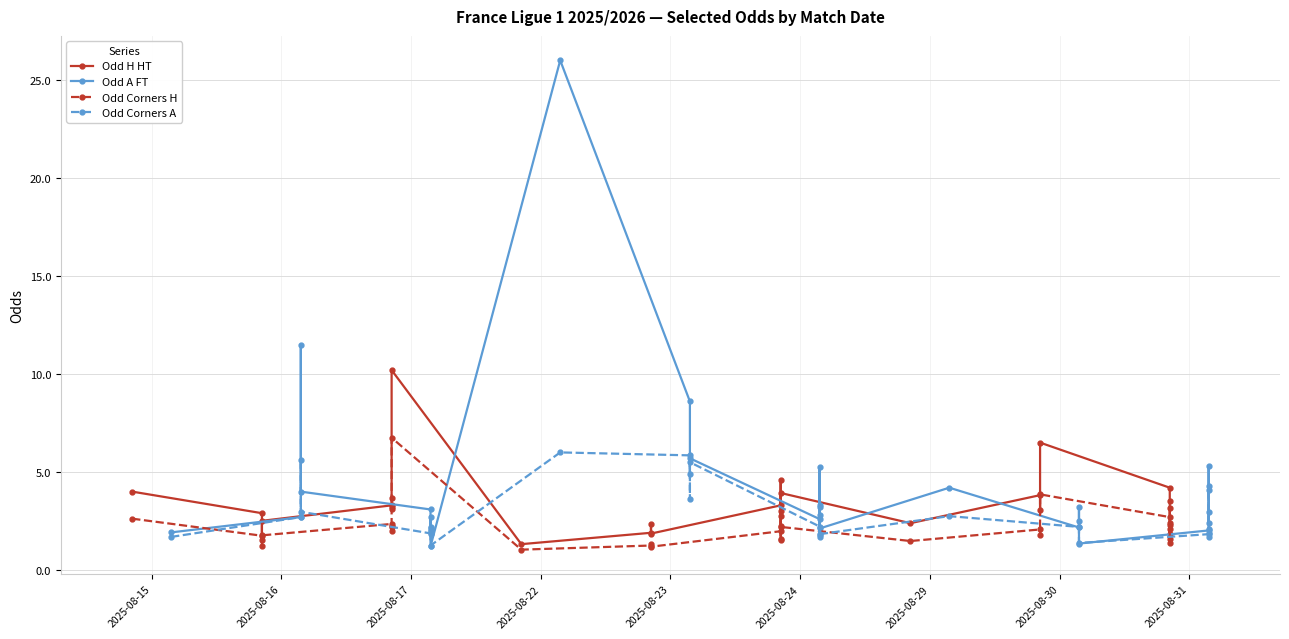

How many categories are shown in the chart?

27